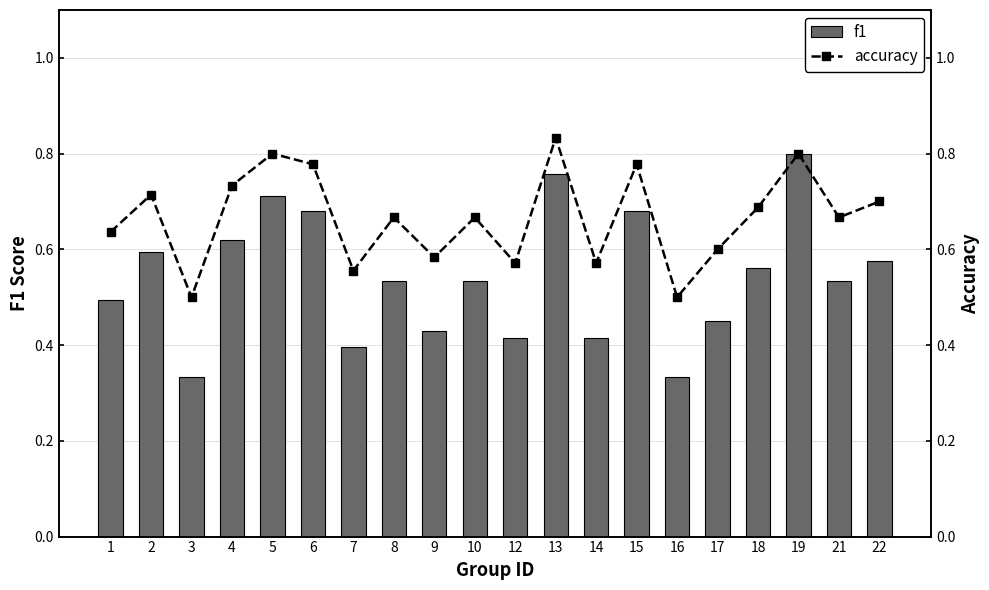

Between 10 and 18, which series saw the biggest shift?

f1